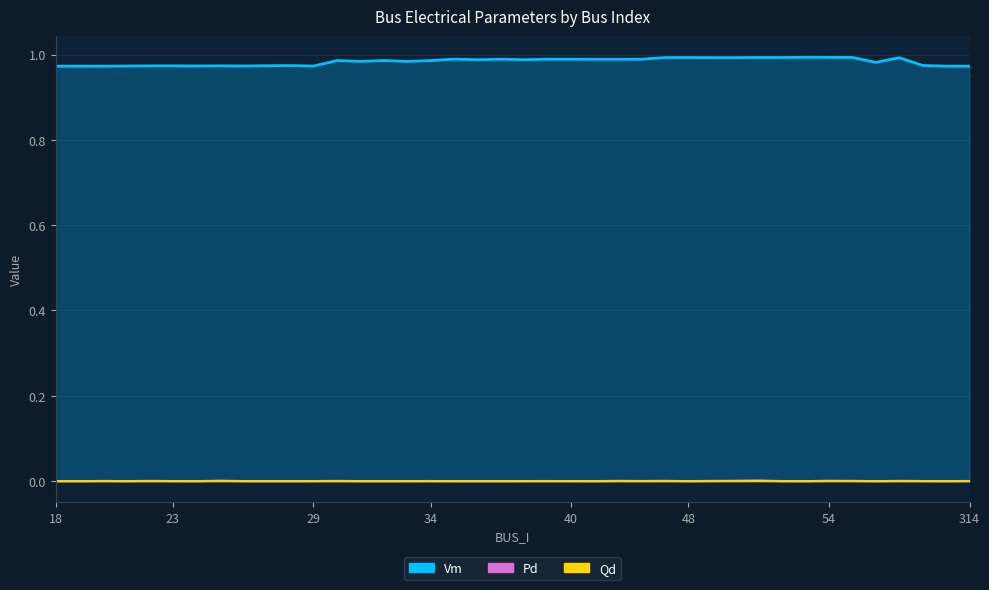

True or false: Pd and Qd intersect in this chart.

False